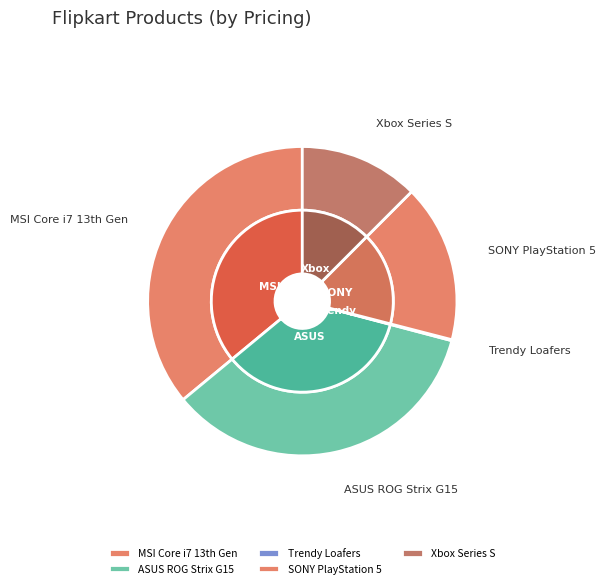

How many segments does this pie chart have?

5